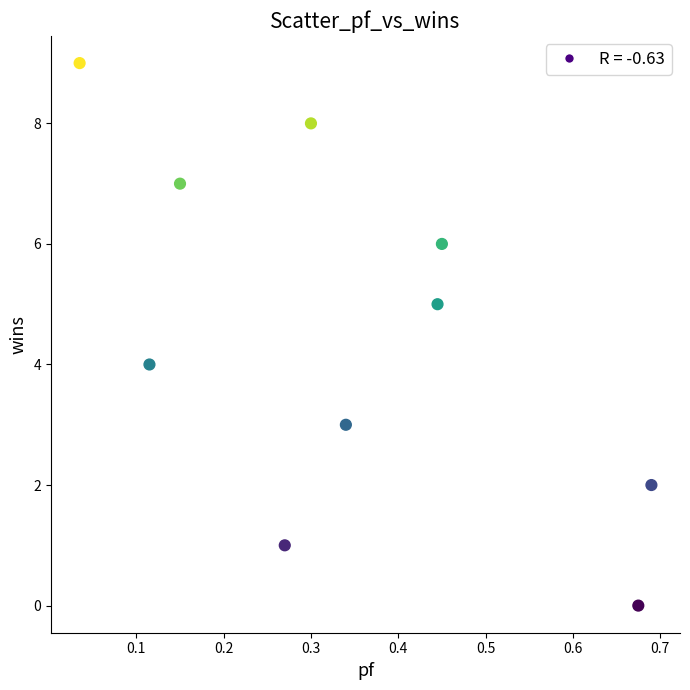

What is the range of Y values (max minus min)?

9